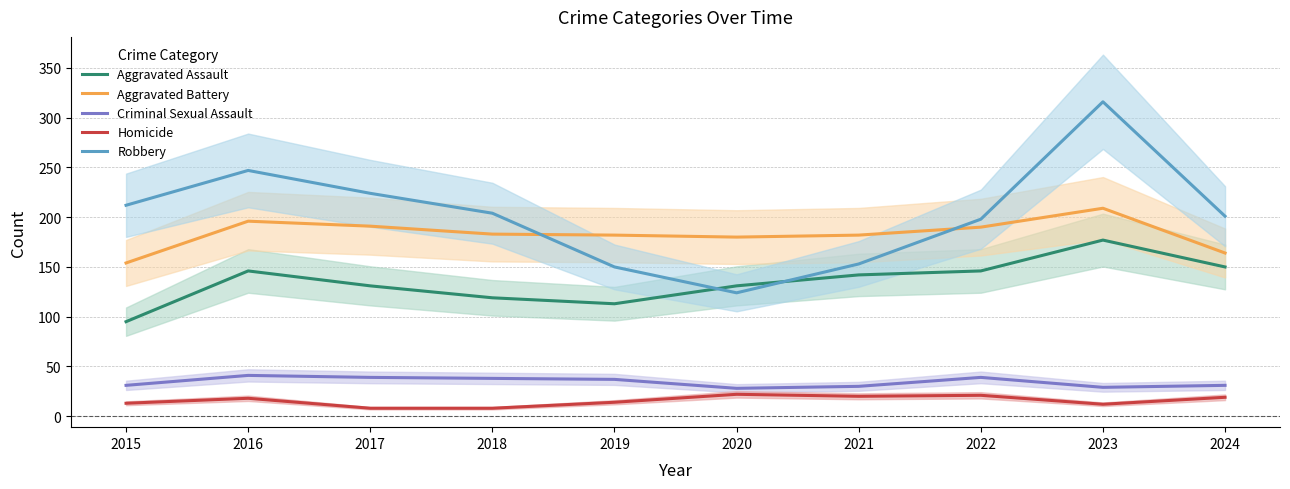

True or false: Aggravated Assault and Criminal Sexual Assault intersect in this chart.

False